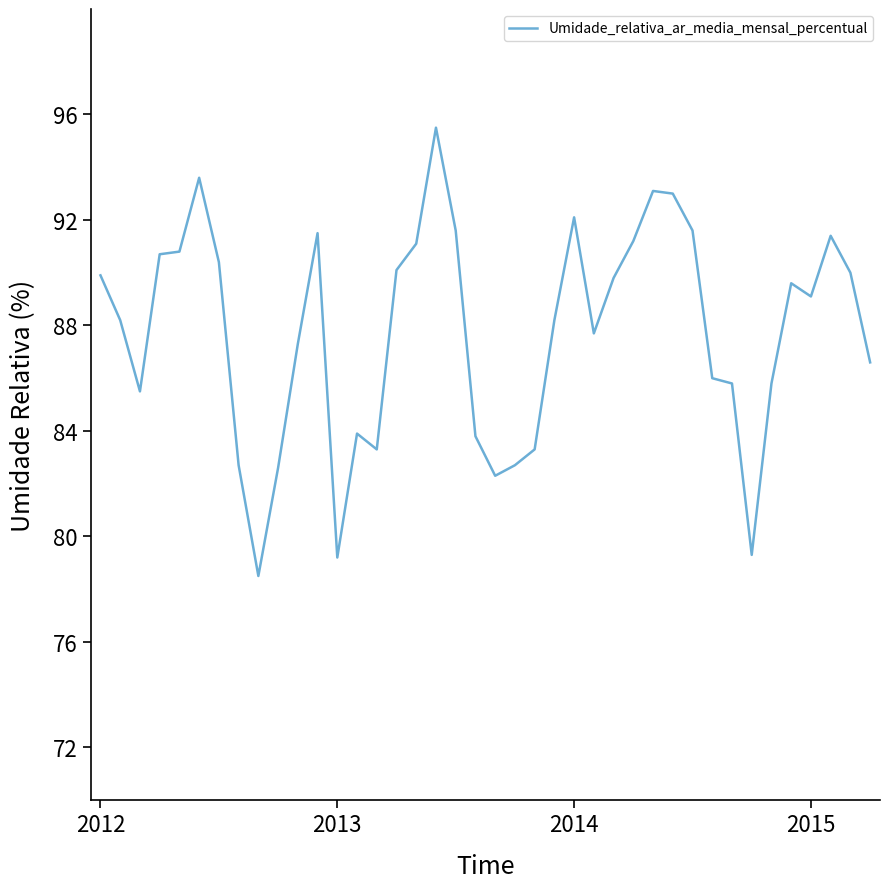

What is the smallest value displayed?

78.5